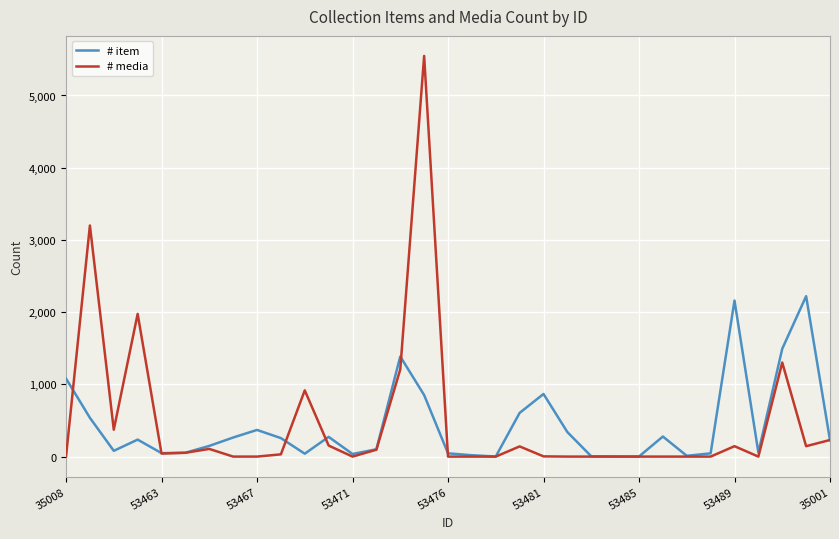

List the series in order of their peak value, highest first.

# media, # item